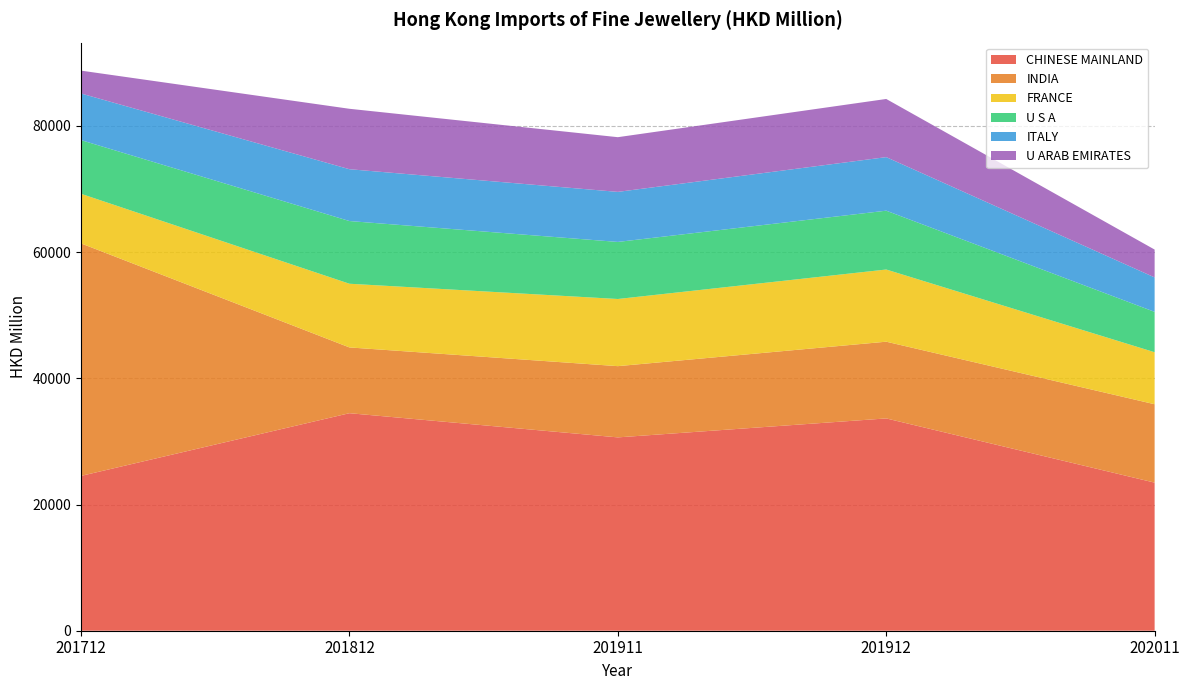

Reading left to right, transcribe all the data shown in this chart.

CHINESE MAINLAND: 24537.3	34476.2	30642.8	33648.5	23471.9
INDIA: 36852.0	10424.3	11289.8	12161.3	12424.7
FRANCE: 7862.0	10094.5	10644.0	11439.4	8243.2
U S A: 8506.6	9937.3	9044.7	9325.0	6397.4
ITALY: 7391.0	8214.4	7932.8	8488.0	5459.9
U ARAB EMIRATES: 3623.1	9577.4	8668.8	9217.6	4412.7